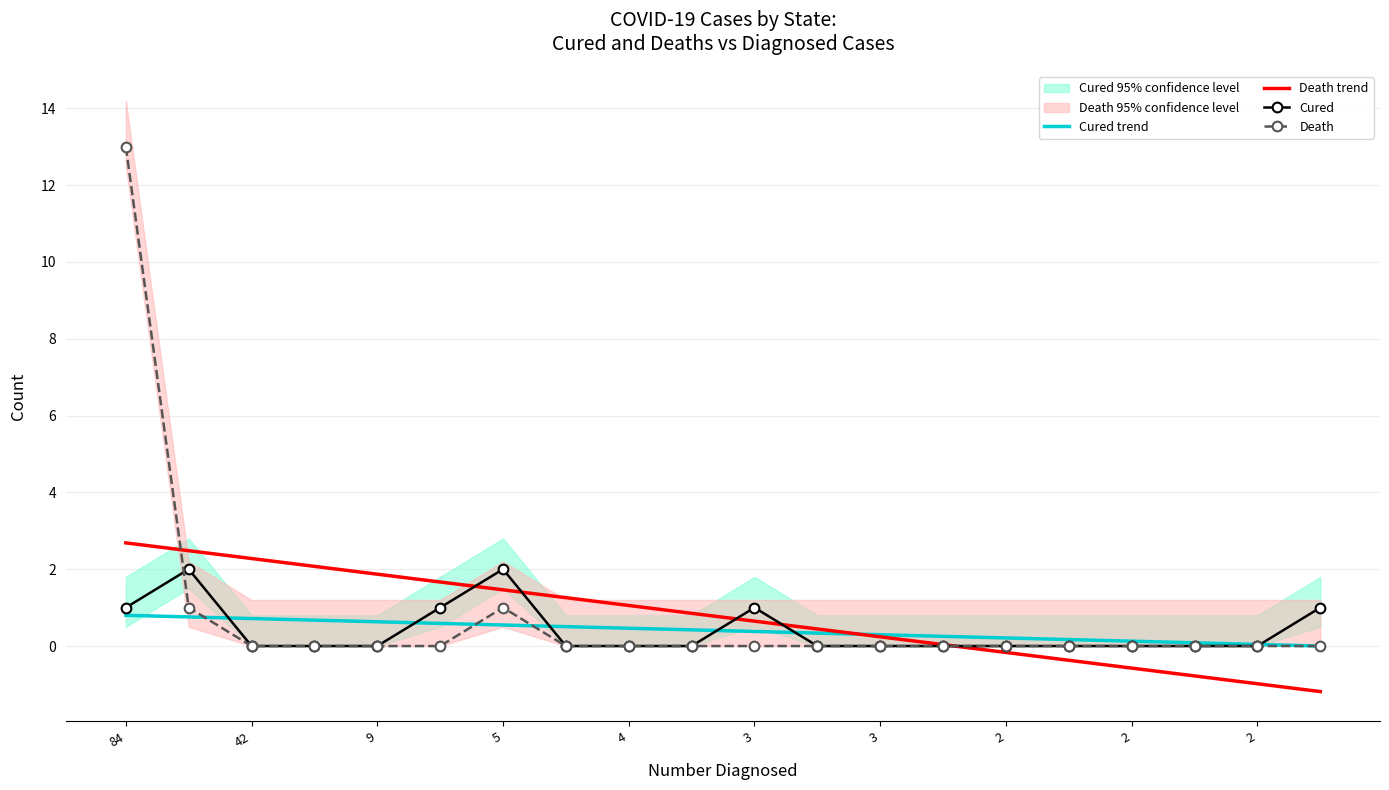

What is the sum of the Cured trend values at 3 and 10?

1.0